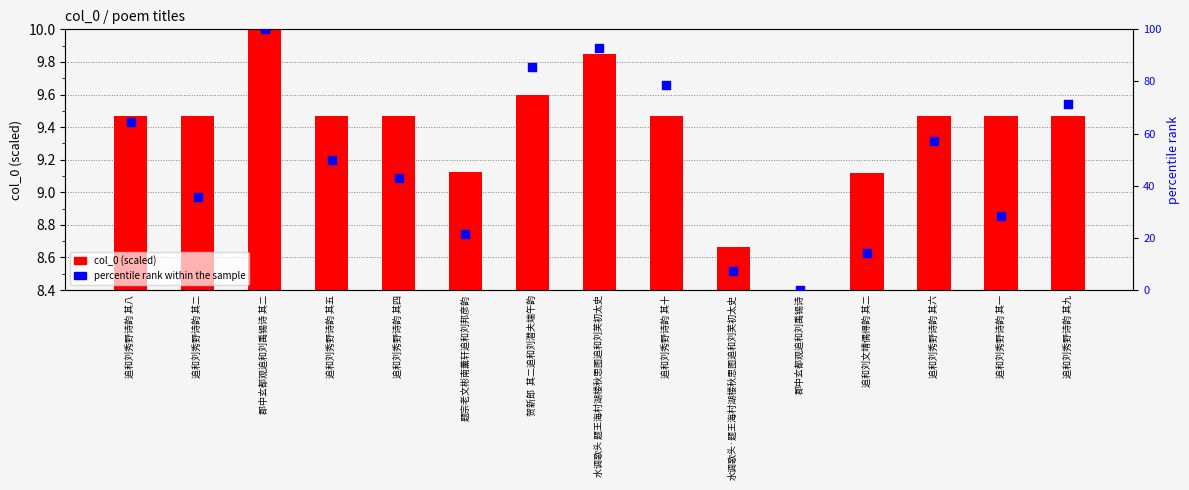

Which series reaches the maximum Y coordinate?

percentile rank within the sample